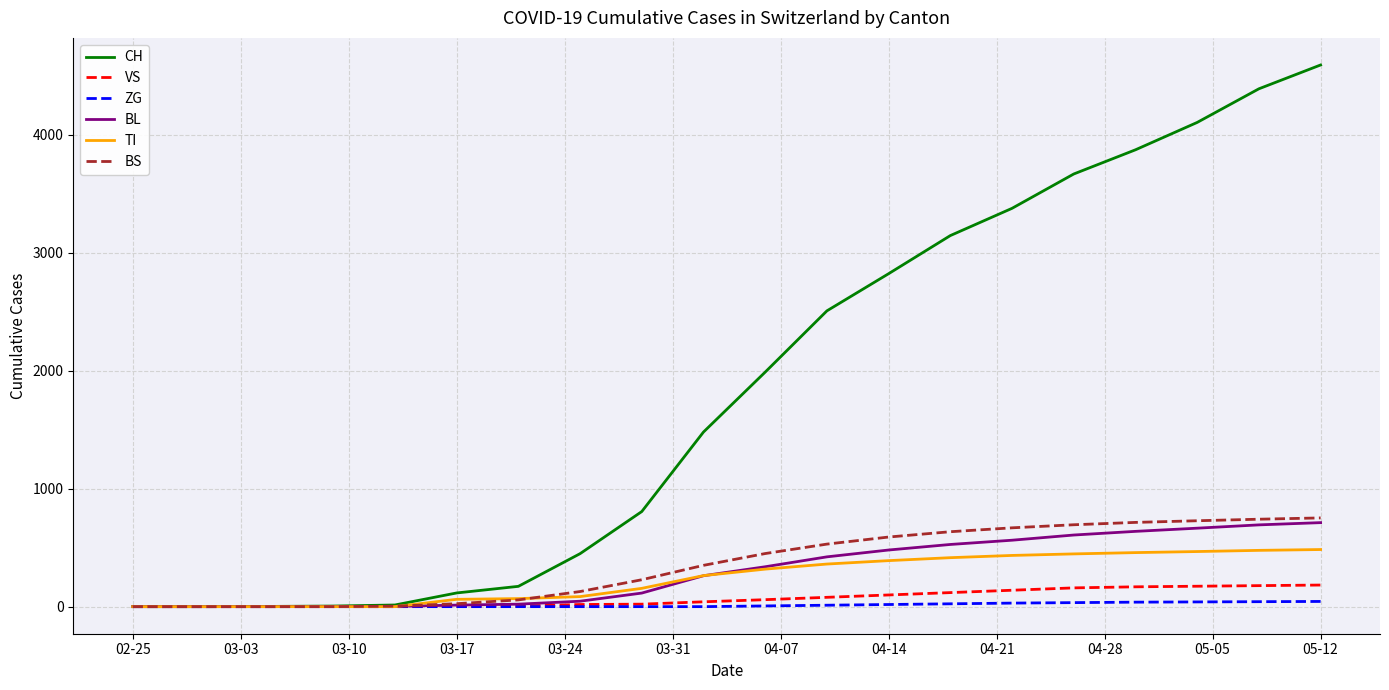

Which series has the widest spread of values?

CH